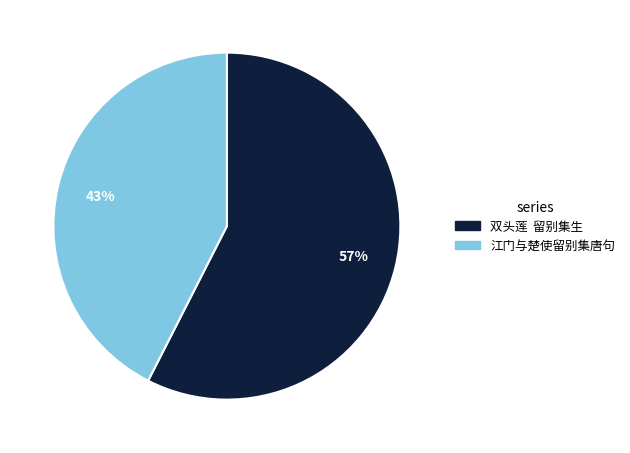

Between 双头莲 留别集生 and 江门与楚使留别集唐句, which is larger?

双头莲 留别集生